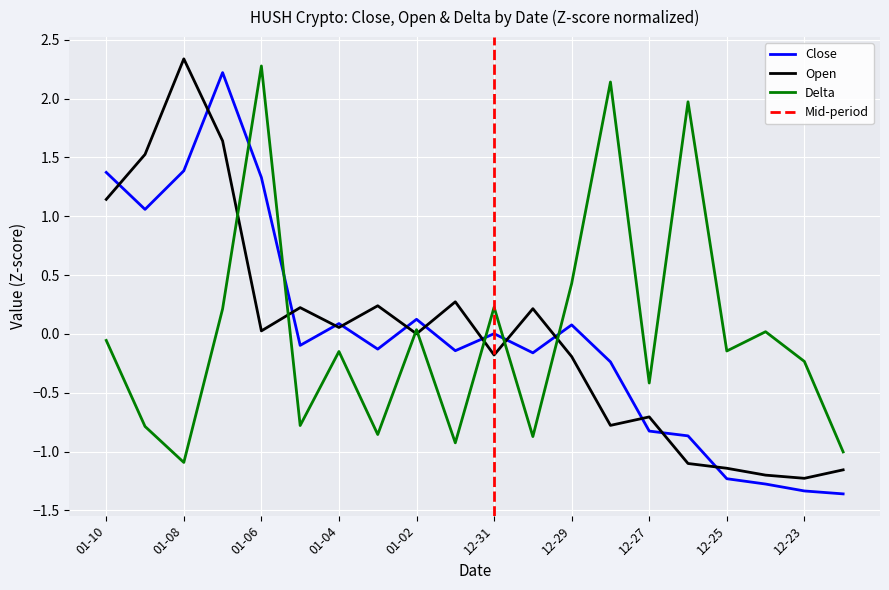

What is the smallest value displayed?

-1.4